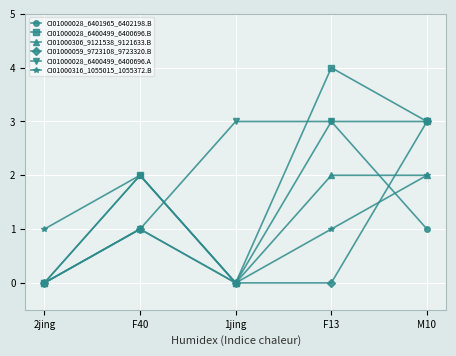

What is the label of the 5th point from the left?

M10